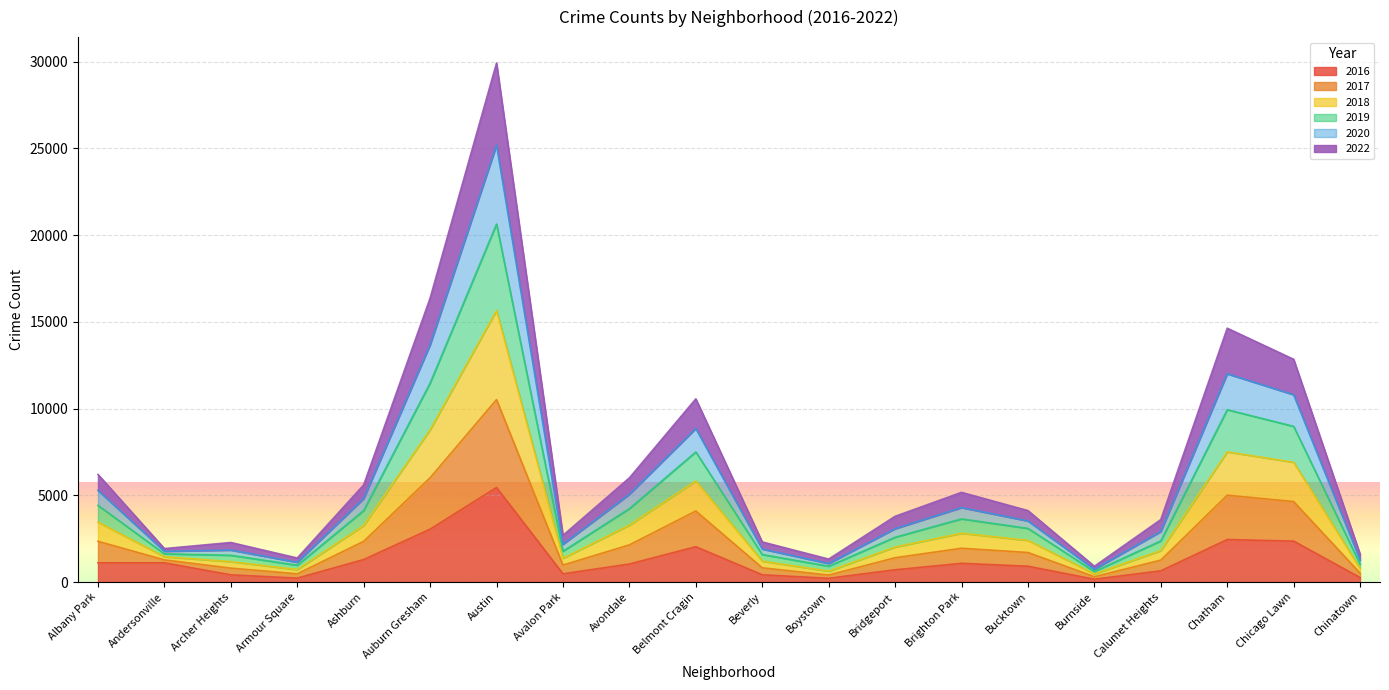

True or false: 2017 and 2019 intersect in this chart.

False